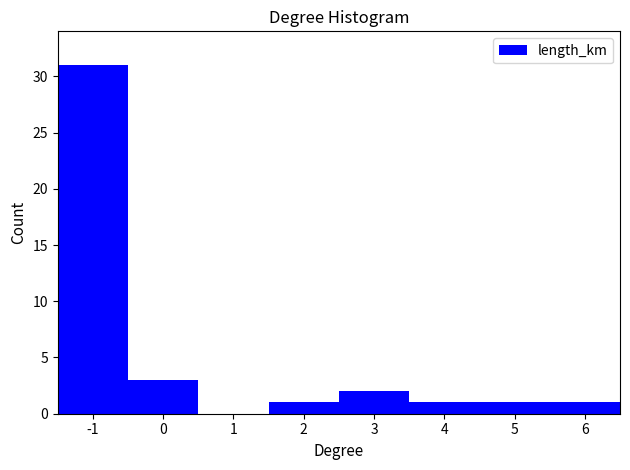

Reading left to right, list all the values displayed in this chart.

-1=31	0=3	1=0	2=1	3=2	4=1	5=1	6=1